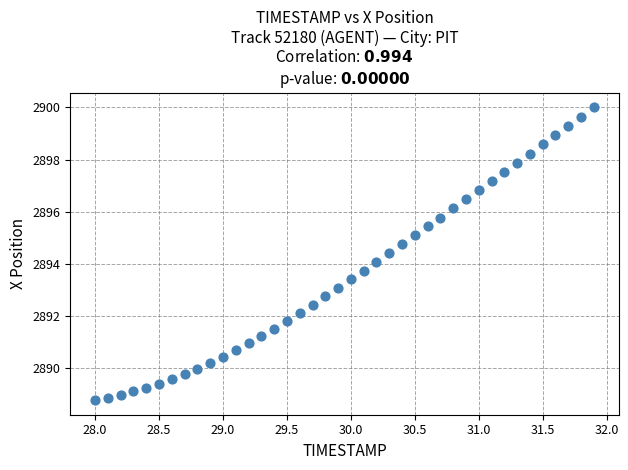

What is the range of Y values (max minus min)?

11.2